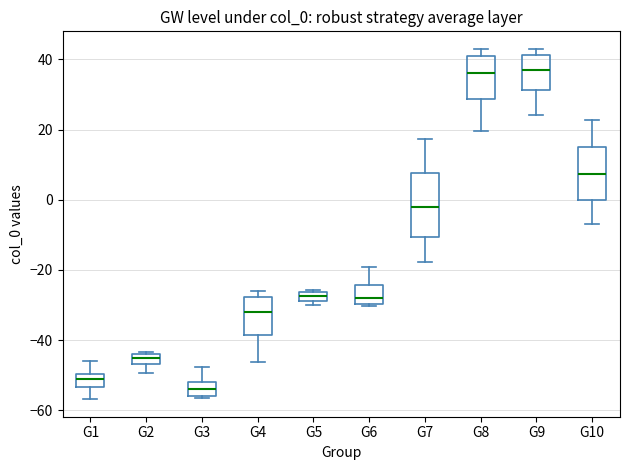

Which box has the lowest median line?

G3